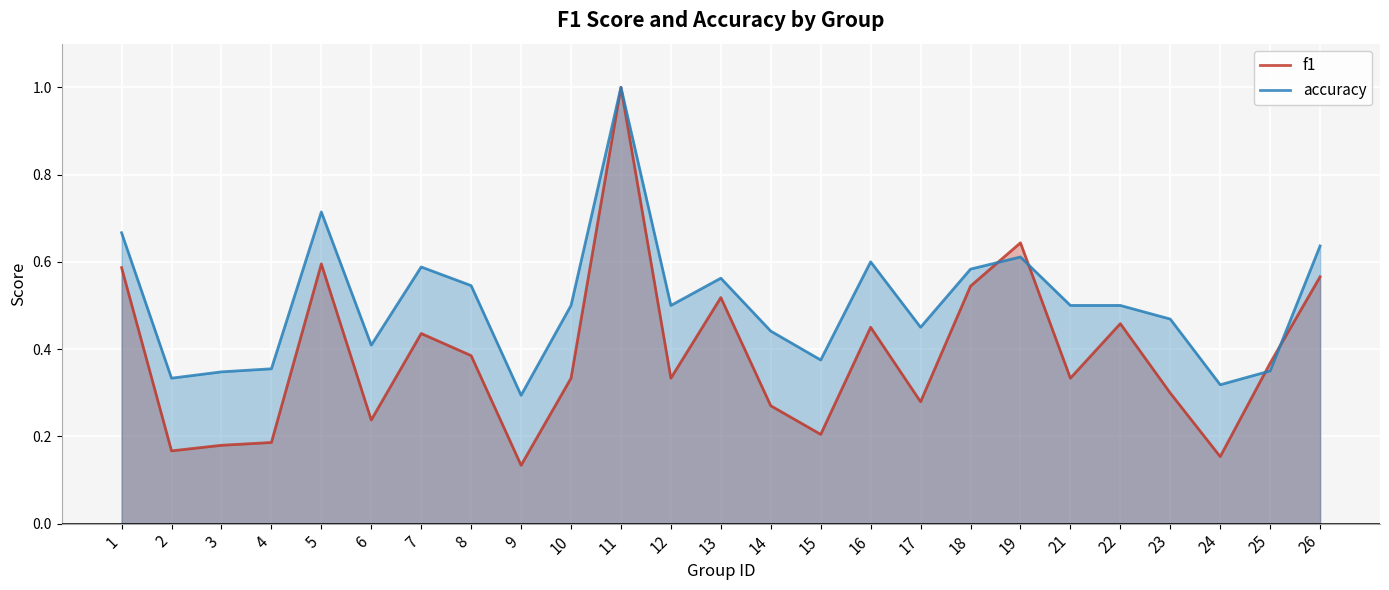

What is the difference between the second highest and second lowest values in the f1 series?

0.5